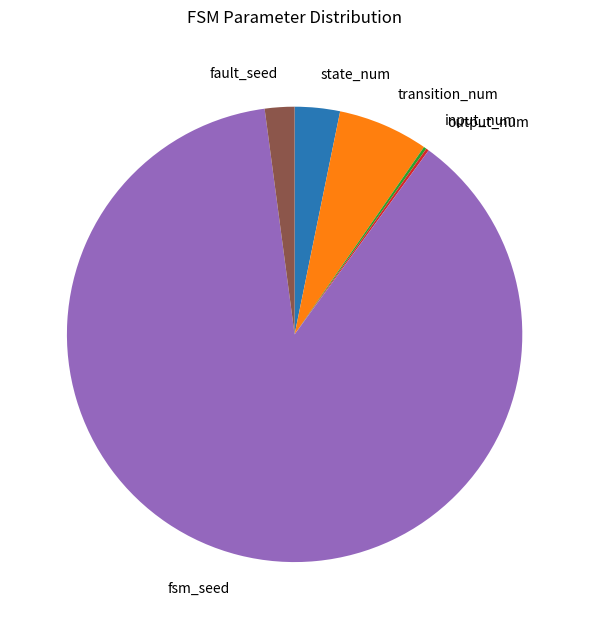

Approximately how many times larger is the value at state_num compared to fault_seed?

1.5